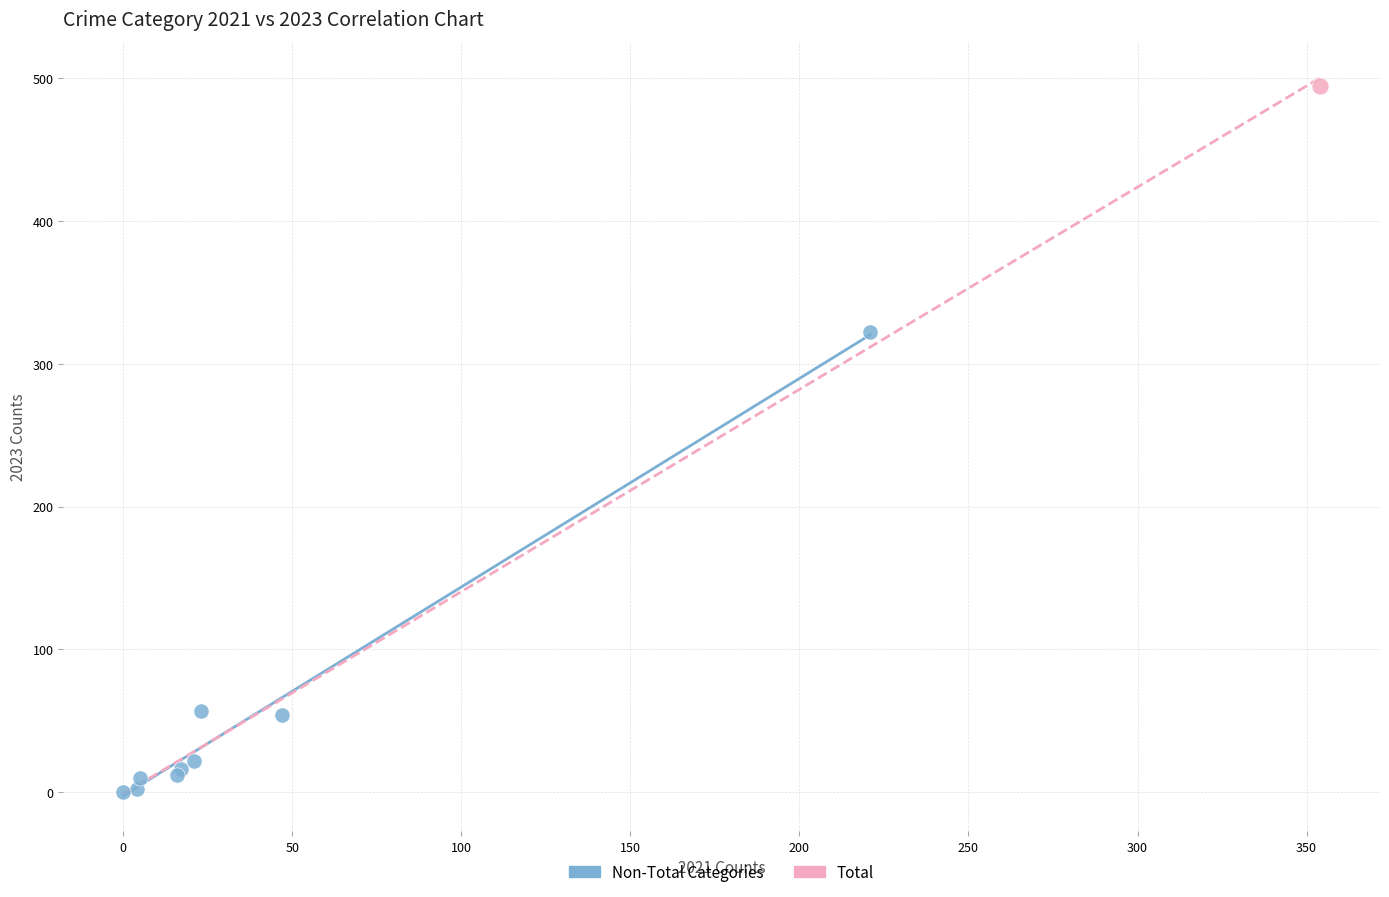

What are all the series names shown in the legend?

Non-Total Categories, Total